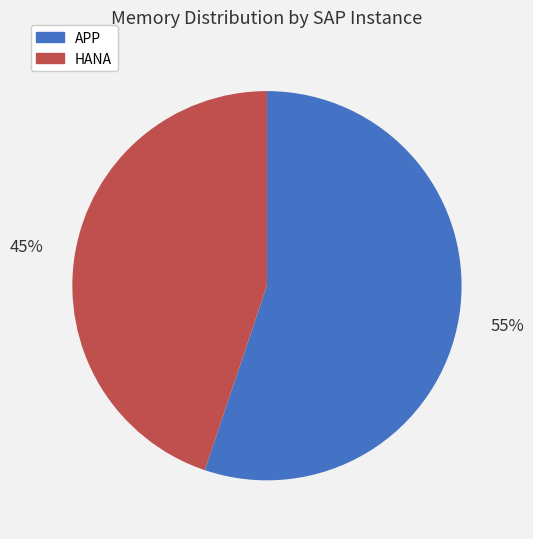

How many segments does this pie chart have?

2